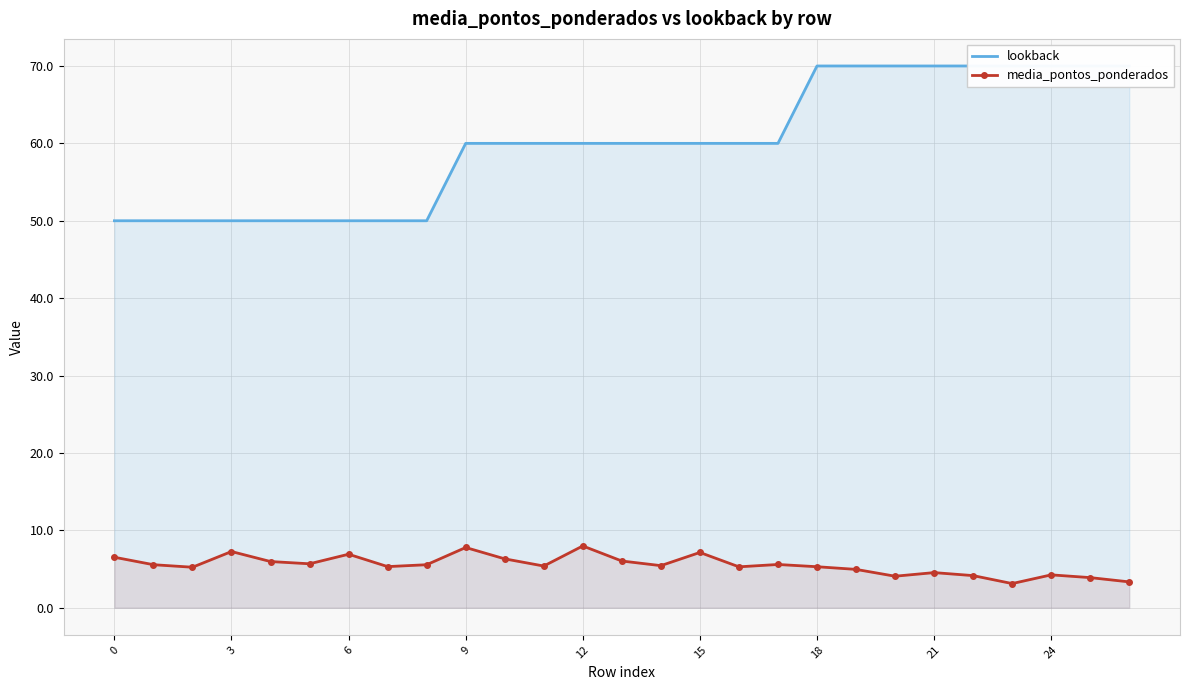

What is the label of the 11th point from the left?

10